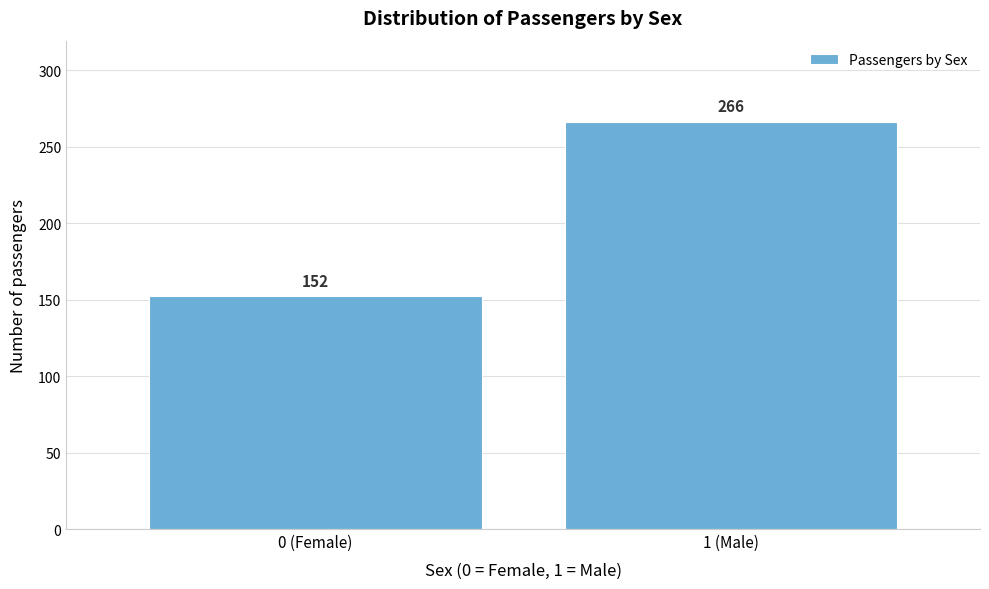

Reading right to left, list all the values displayed in this chart.

266	152